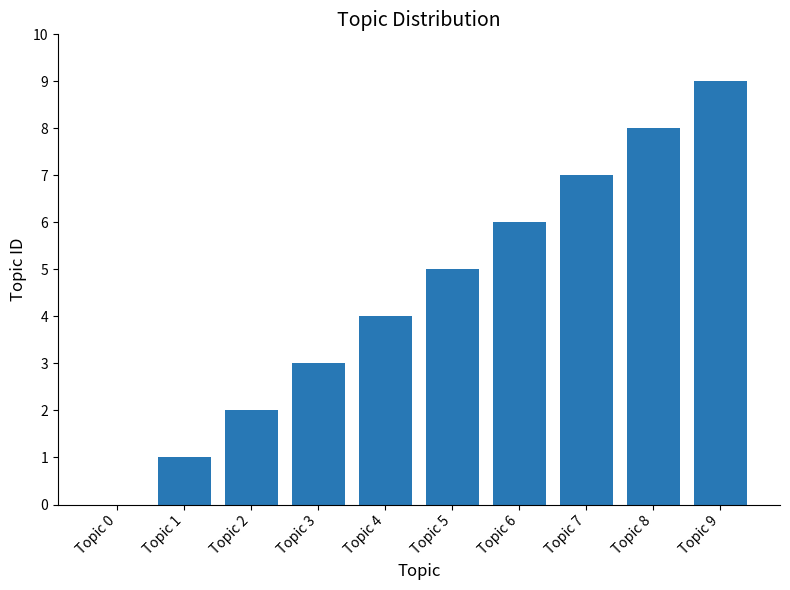

Are the bars horizontal?

No